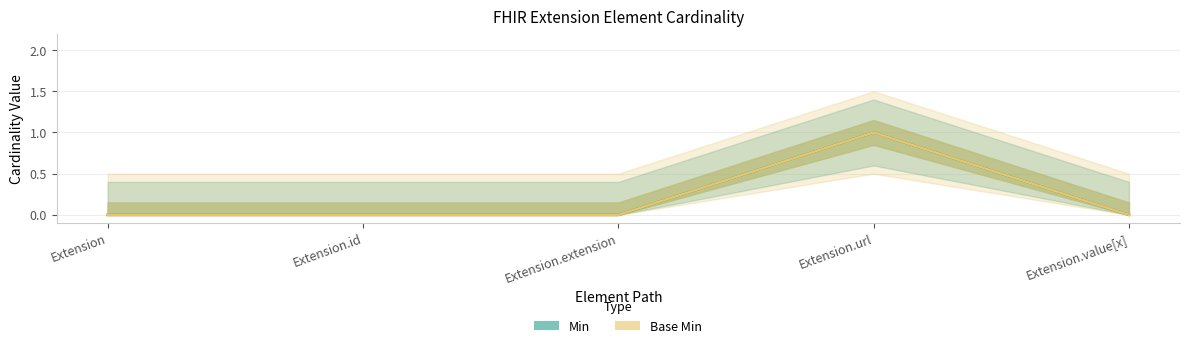

Between Extension.value[x] and Extension, which is larger?

Extension.value[x]